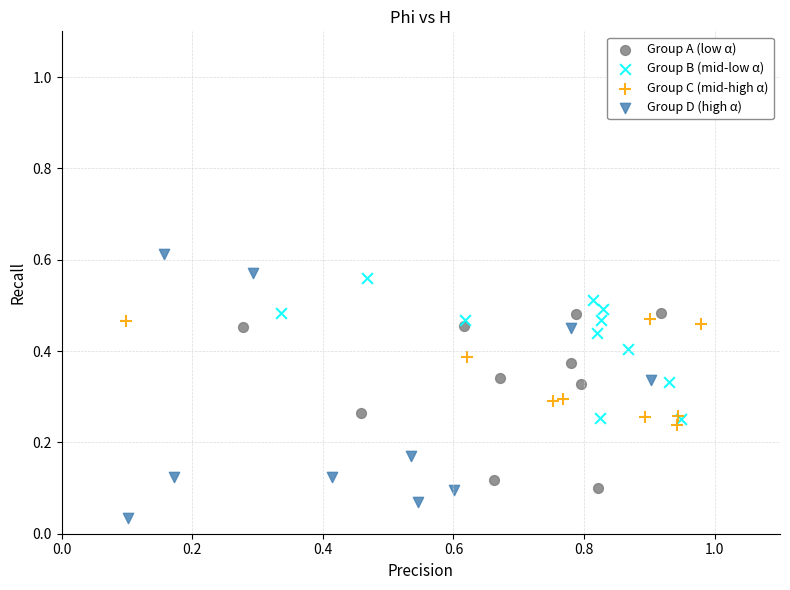

Which series reaches the maximum Y coordinate?

Group D (high α)